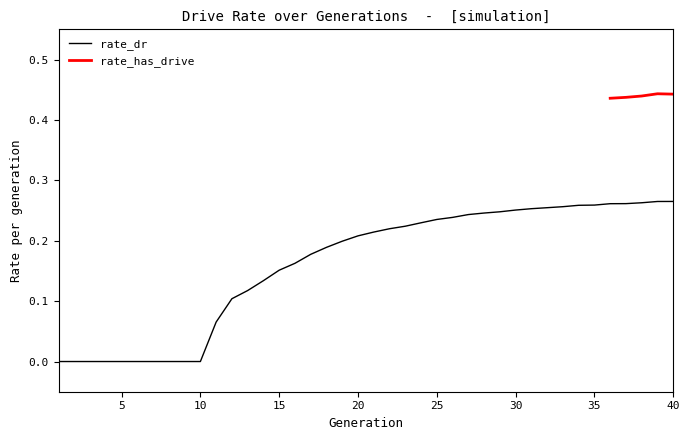

The value at 23 is 0.4. True or false?

False